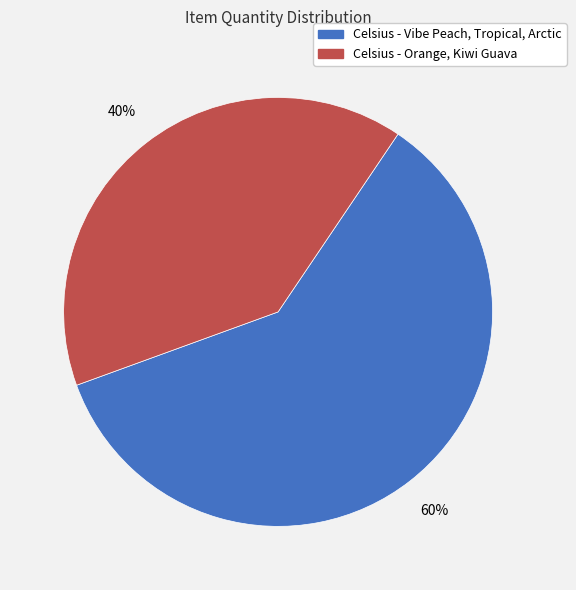

What is the majority slice?

Celsius - Vibe Peach, Tropical, Arctic